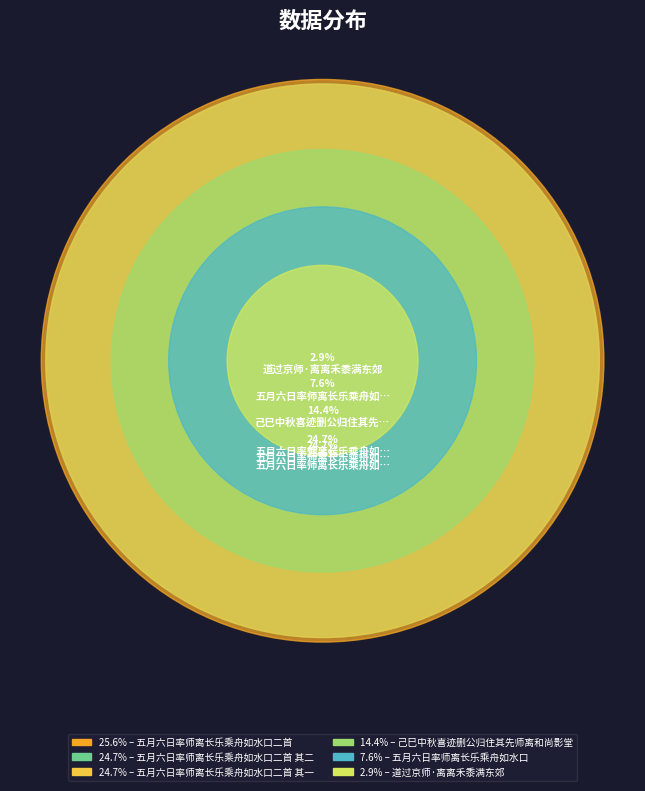

To the nearest percent, what percentage of the pie is 道过京师·离离禾黍满东郊?

3%